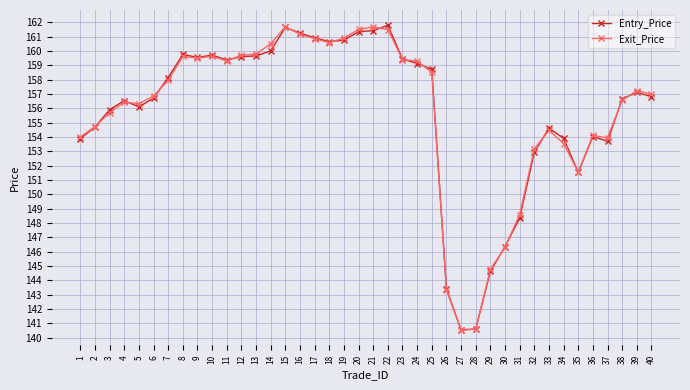

What is the maximum value for Entry_Price?

161.8